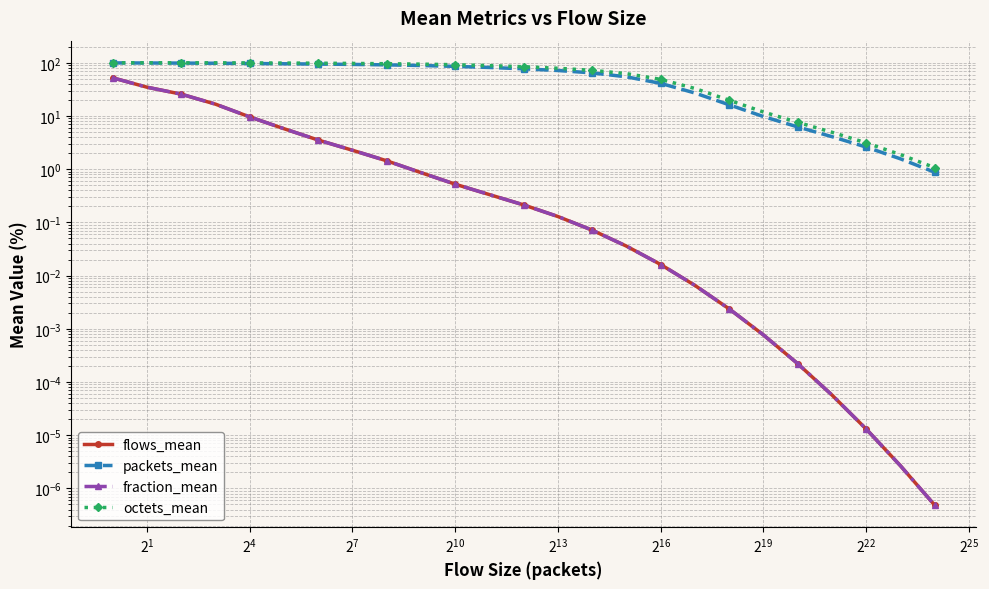

True or false: packets_mean and flows_mean cross at least once.

False